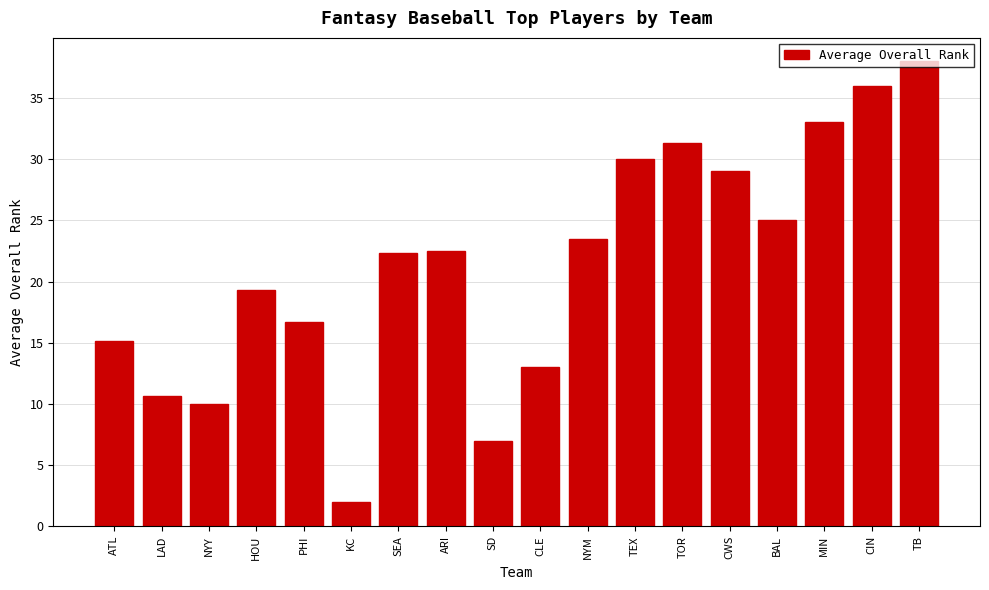

Reading left to right, extract all data points from this chart.

ATL=15.2	LAD=10.7	NYY=10.0	HOU=19.3	PHI=16.7	KC=2.0	SEA=22.3	ARI=22.5	SD=7.0	CLE=13.0	NYM=23.5	TEX=30.0	TOR=31.3	CWS=29.0	BAL=25.0	MIN=33.0	CIN=36.0	TB=38.0